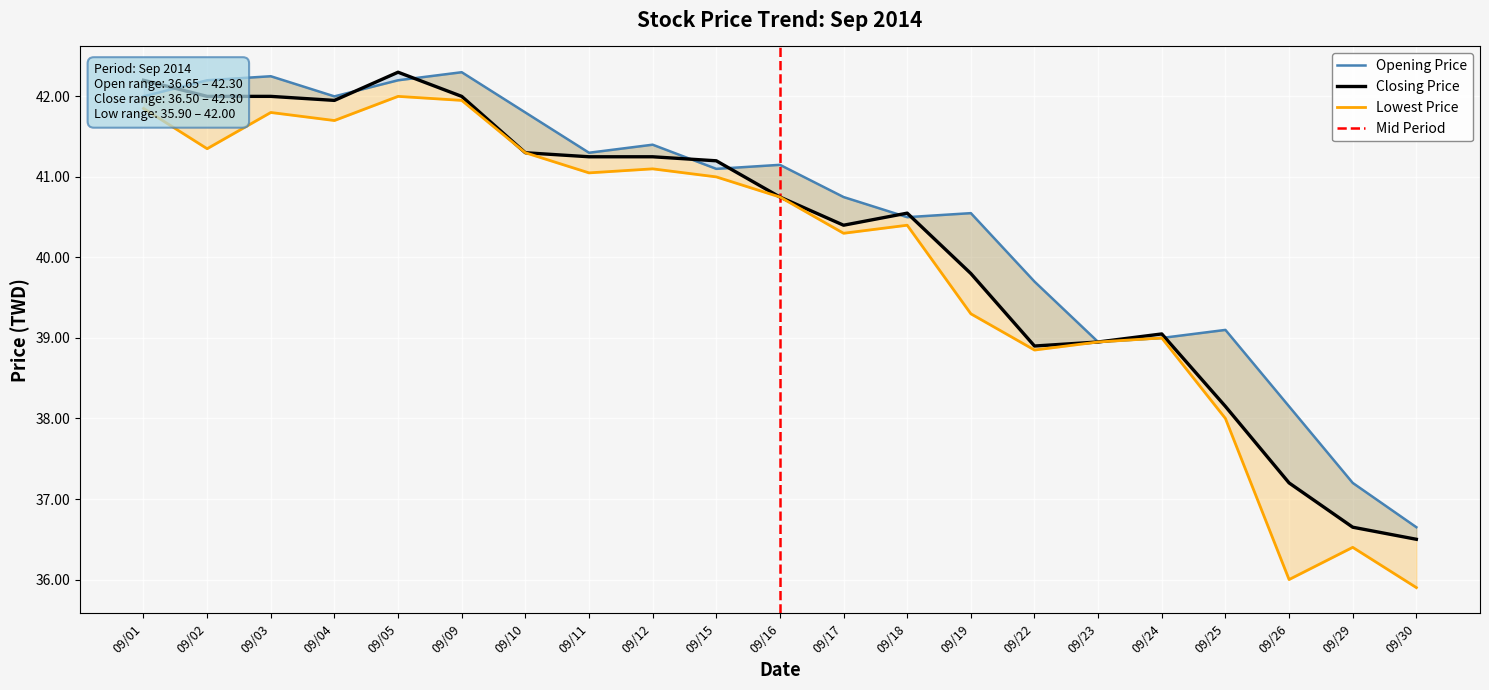

What are all the series names shown in the legend?

Opening Price, Closing Price, Lowest Price